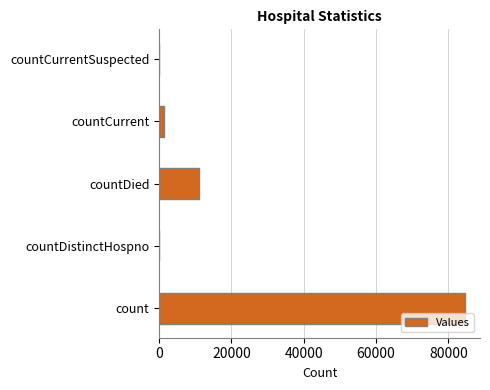

Is it true that the value at countDistinctHospno is -37289?

False